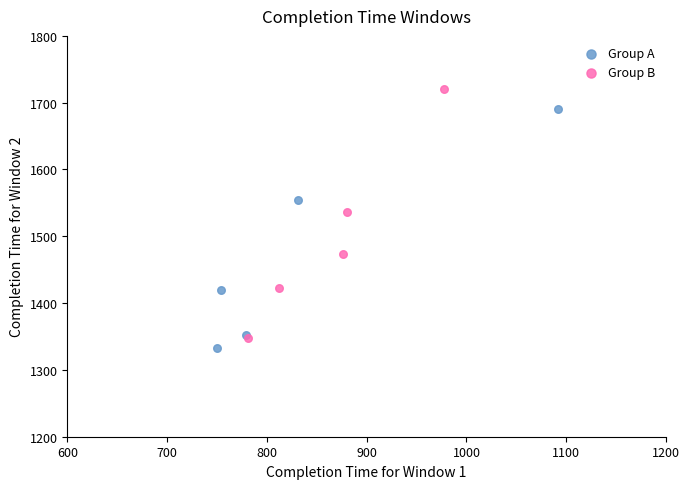

Which series reaches the maximum Y coordinate?

Group B